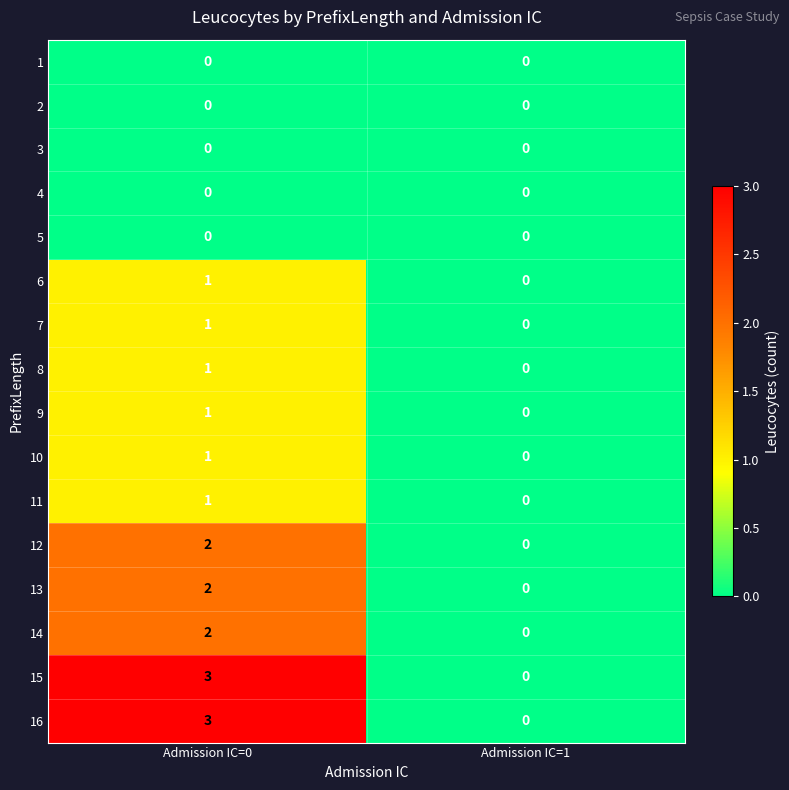

Is it true that 9 equals 0 at Admission IC=1?

True